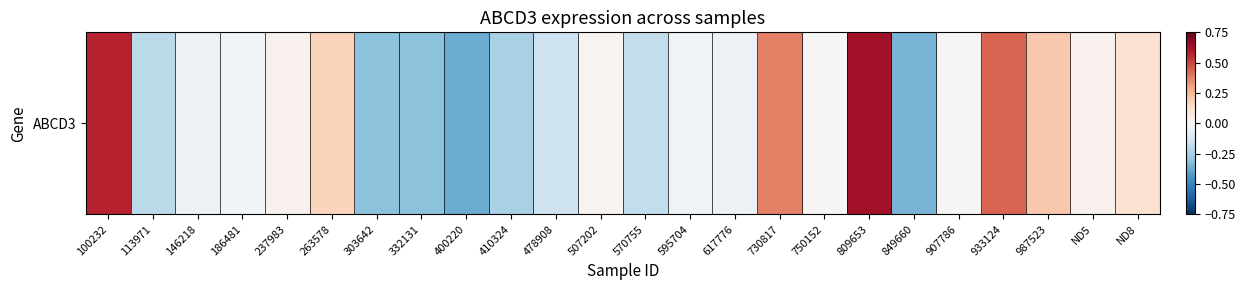

Rank the categories by value from lowest to highest.

400220, 849660, 303642, 332131, 410324, 113971, 570755, 478908, 146218, 617776, 595704, 186481, 750152, 907786, 507202, 237983, ND5, ND8, 263578, 987523, 730817, 933124, 100232, 809653